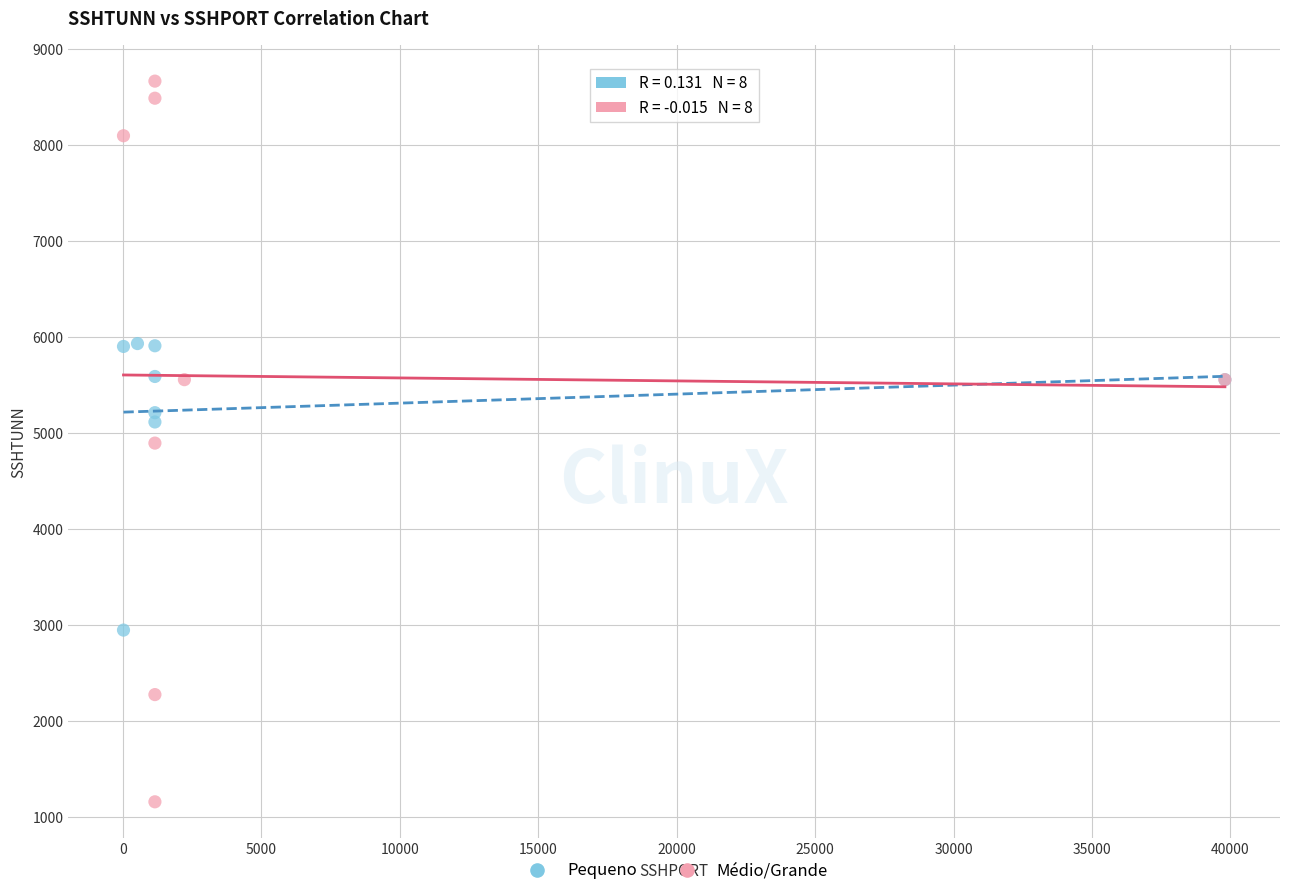

Which series has the largest Y range (max minus min)?

Médio/Grande